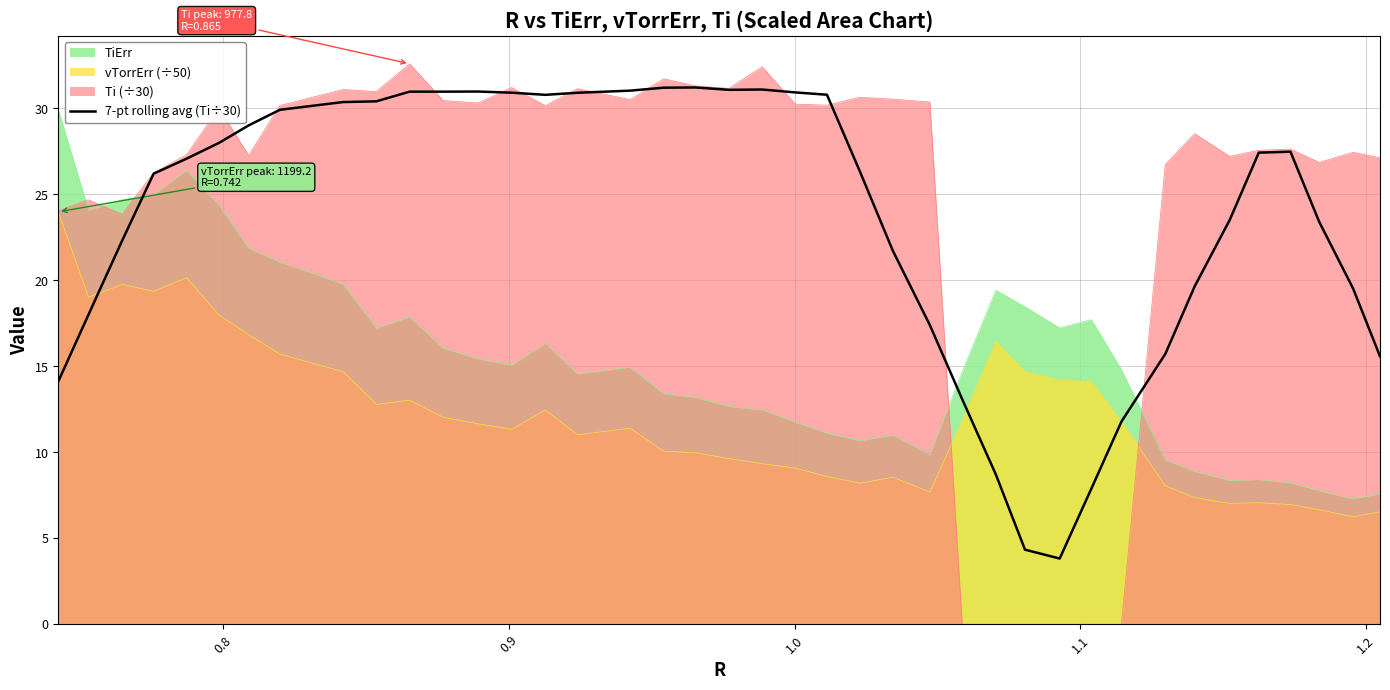

Which series has the largest range (max minus min)?

Ti (÷30)